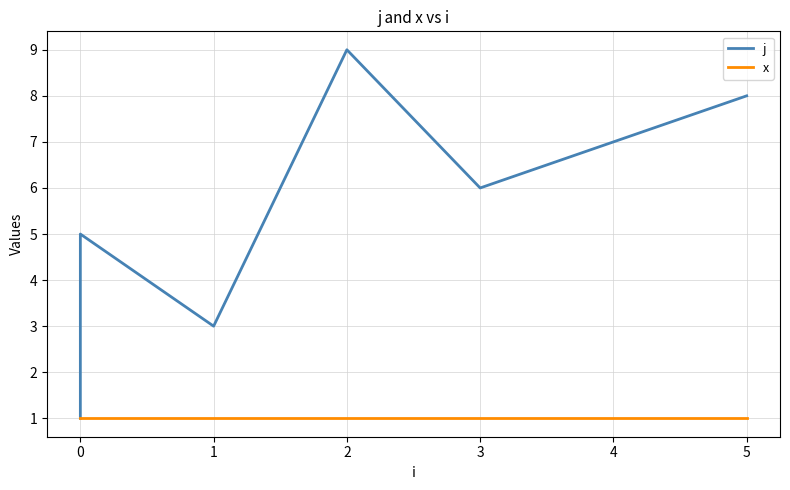

What is the sum of all x values?

9